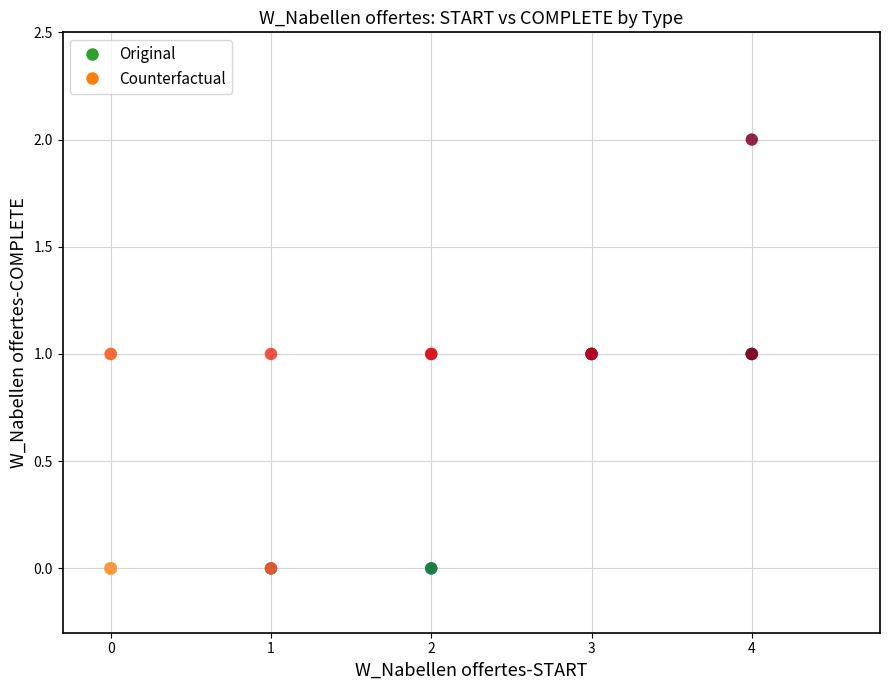

What are all the series names shown in the legend?

Original, Counterfactual